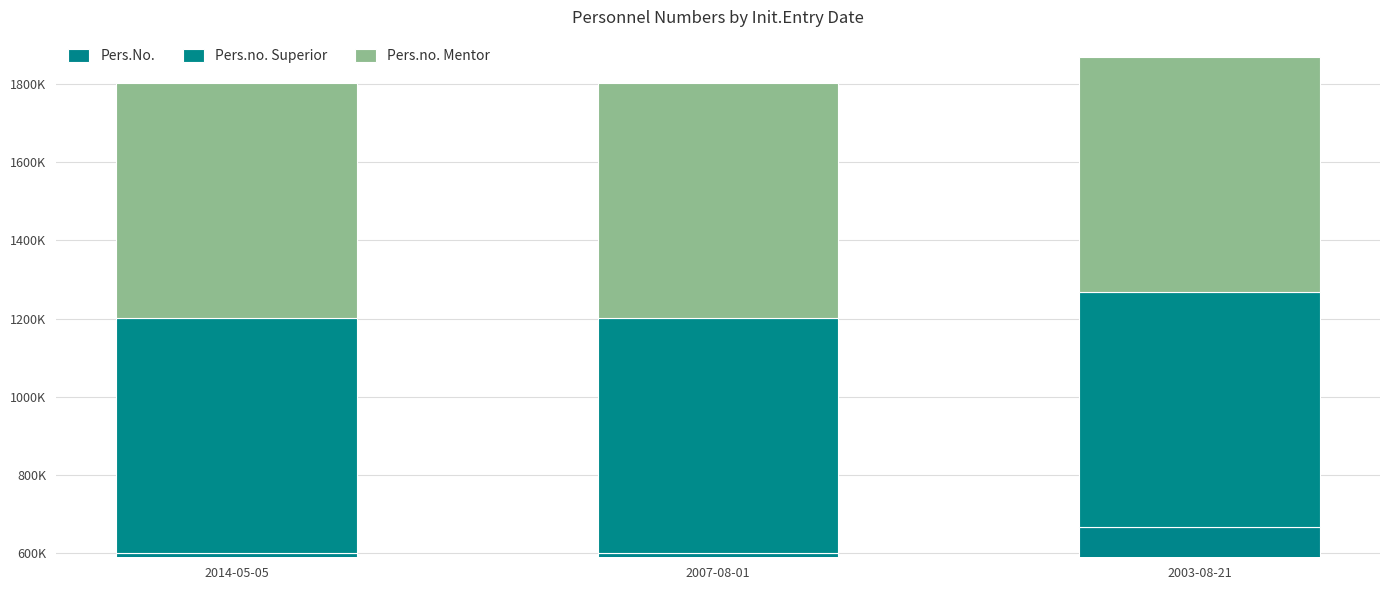

What is the average value of the Pers.No. series?

622371